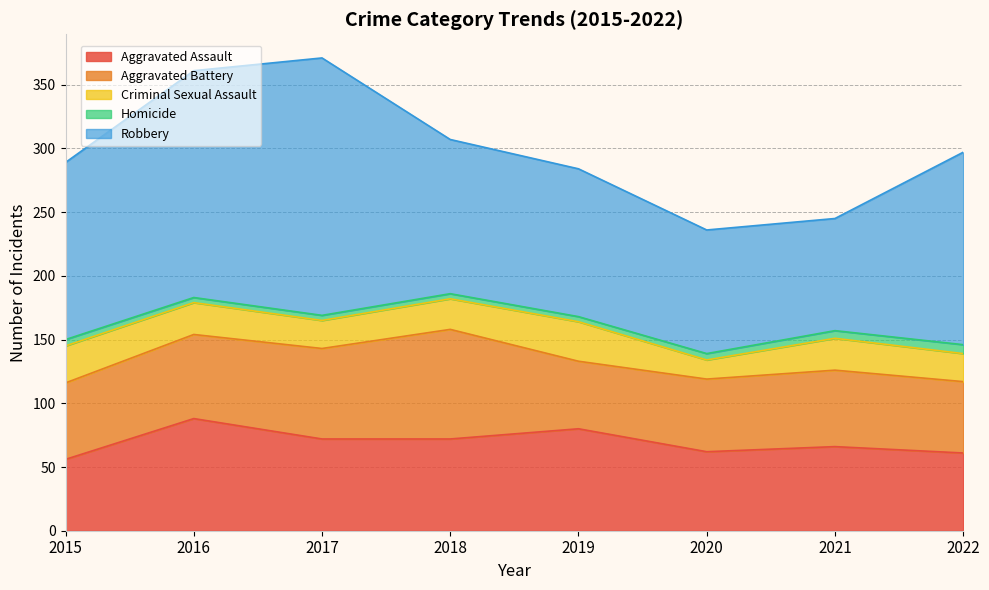

At which category does Robbery reach its first local valley?

2021